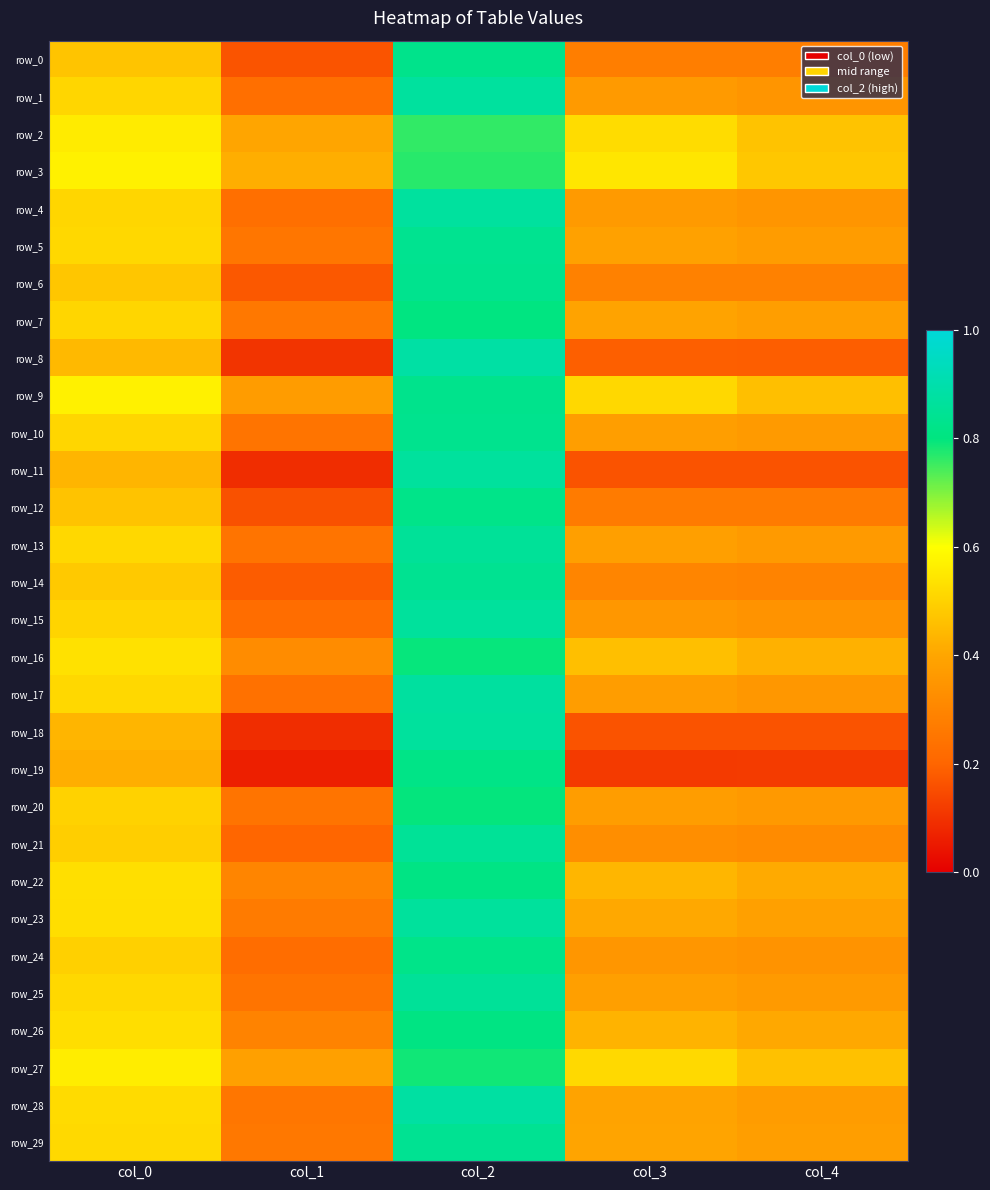

Is it true that row_13 equals 0.4 at col_3?

True